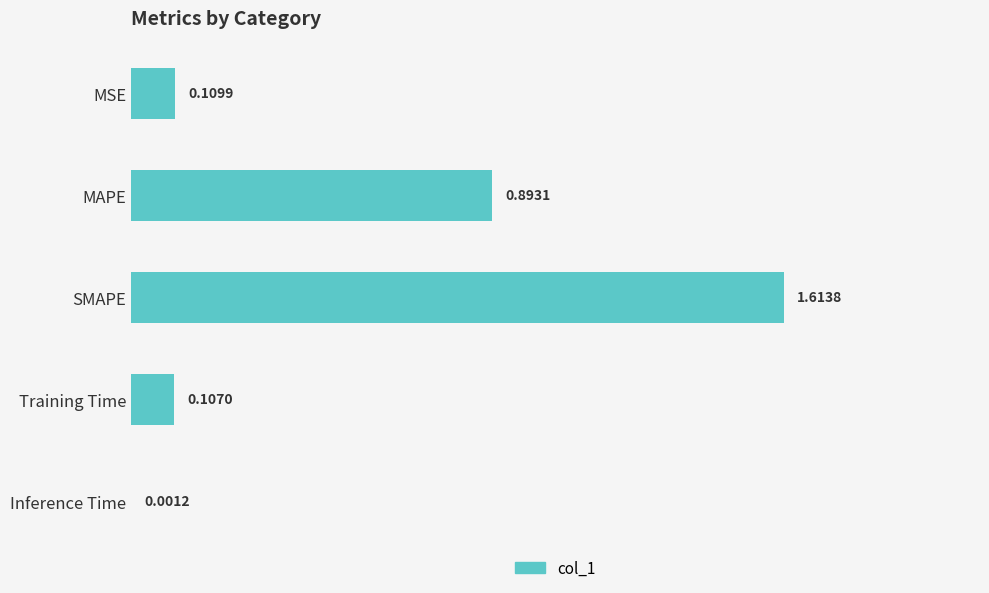

What is the sum of all values?

2.7